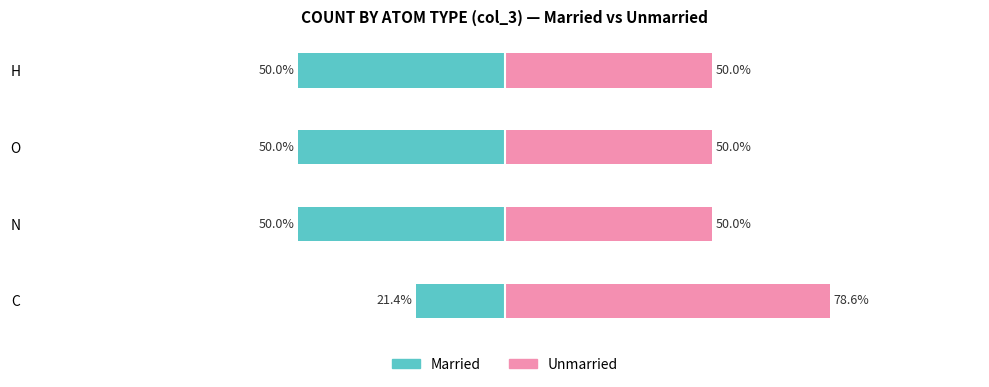

List the series in order of their peak value, lowest first.

Married, Unmarried